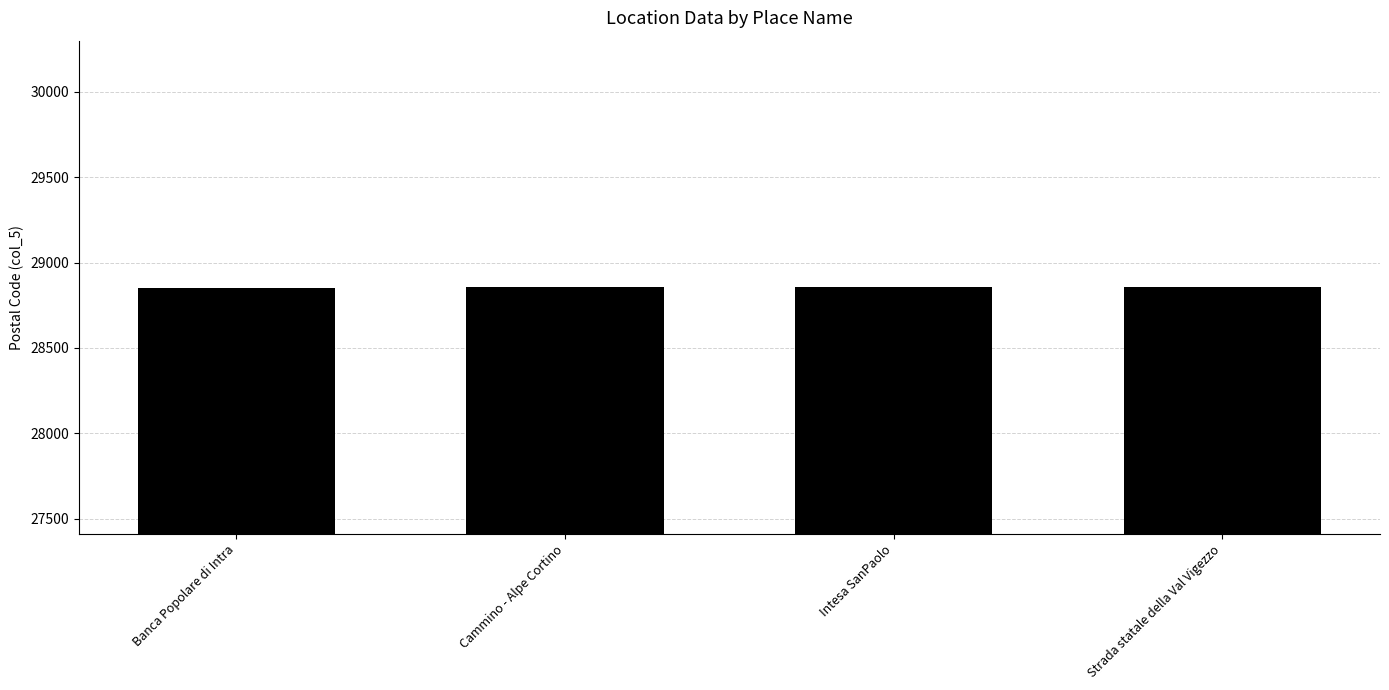

Is it true that the value at Banca Popolare di Intra is 28852?

True